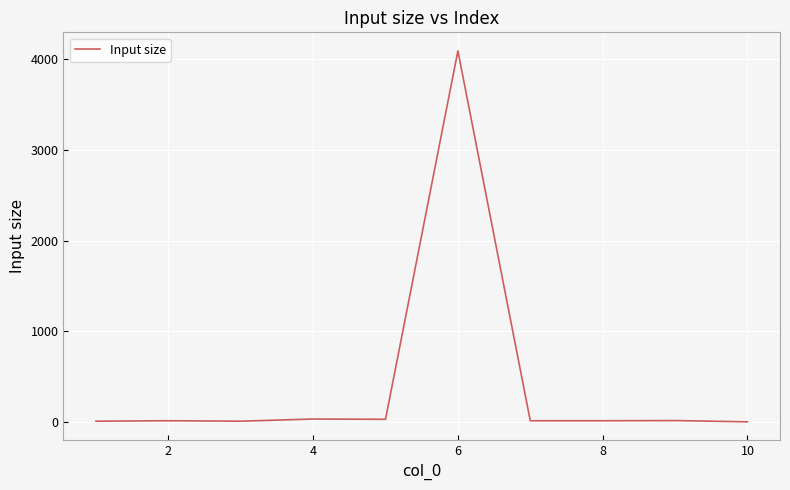

What is the greatest value displayed?

4094